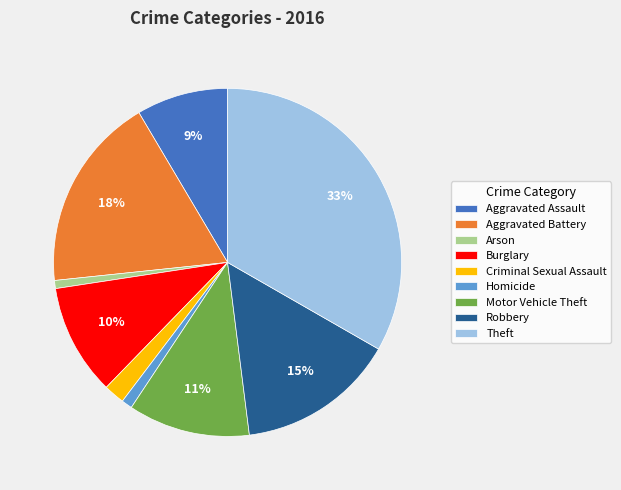

True or false: Arson accounts for 13% of the total.

False